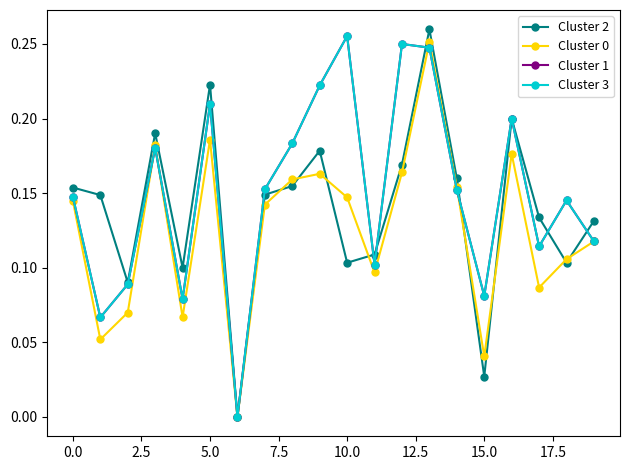

At which category does the chart reach its peak across all series?

13